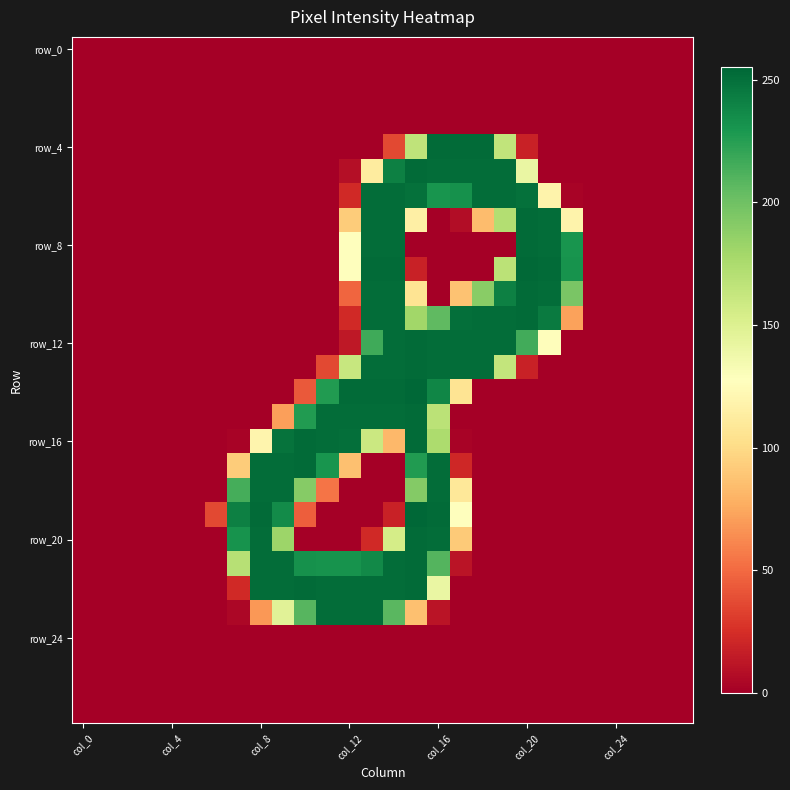

What is the greatest value displayed?

255